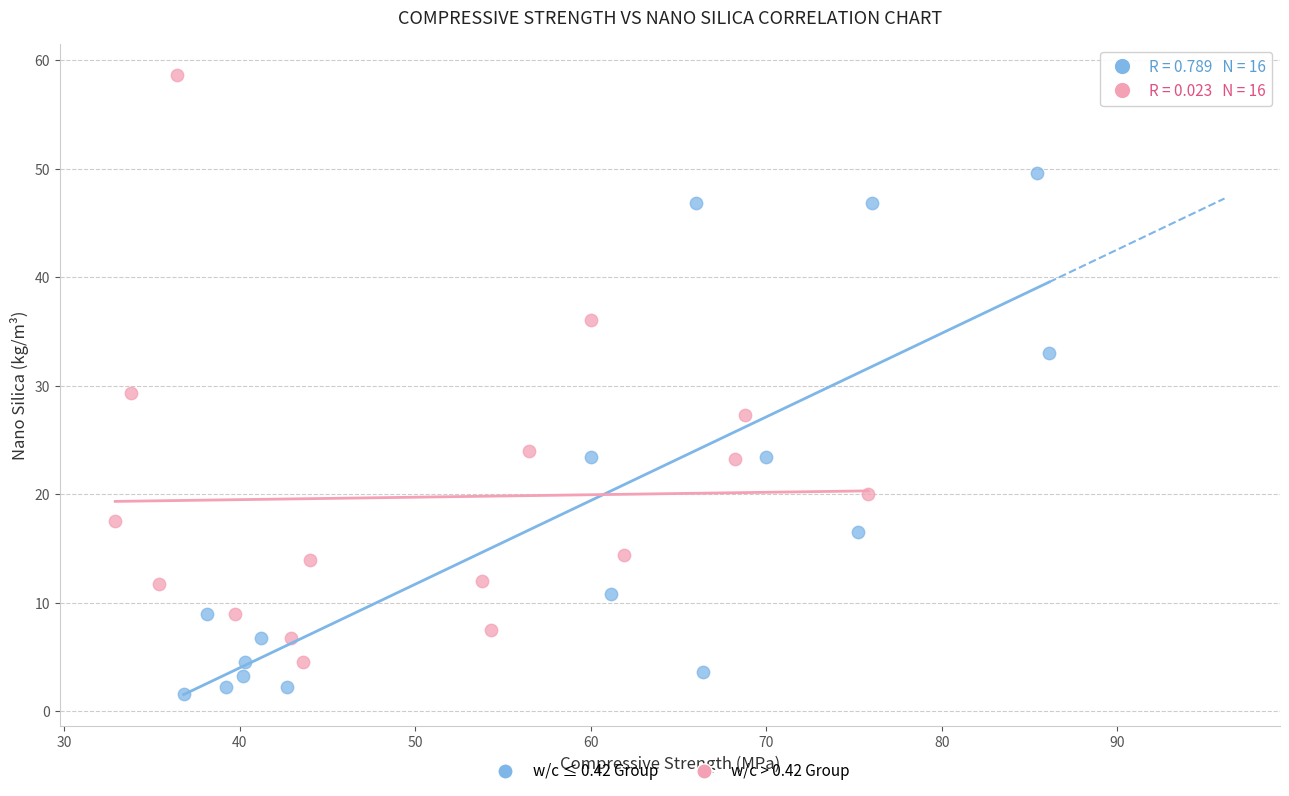

What are all the series names shown in the legend?

w/c ≤ 0.42 Group, w/c > 0.42 Group